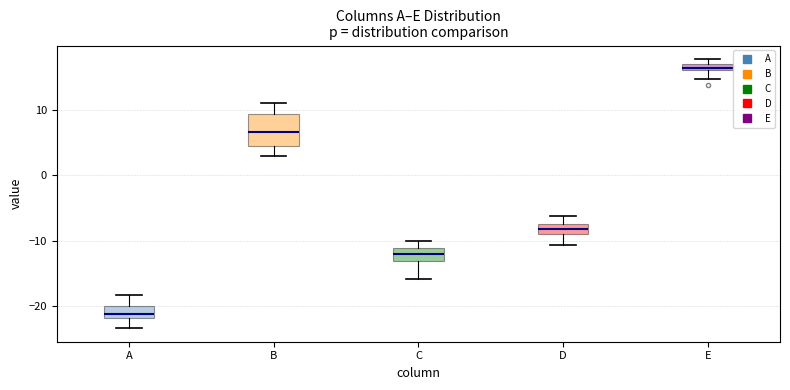

Which box's median line is the lowest?

A